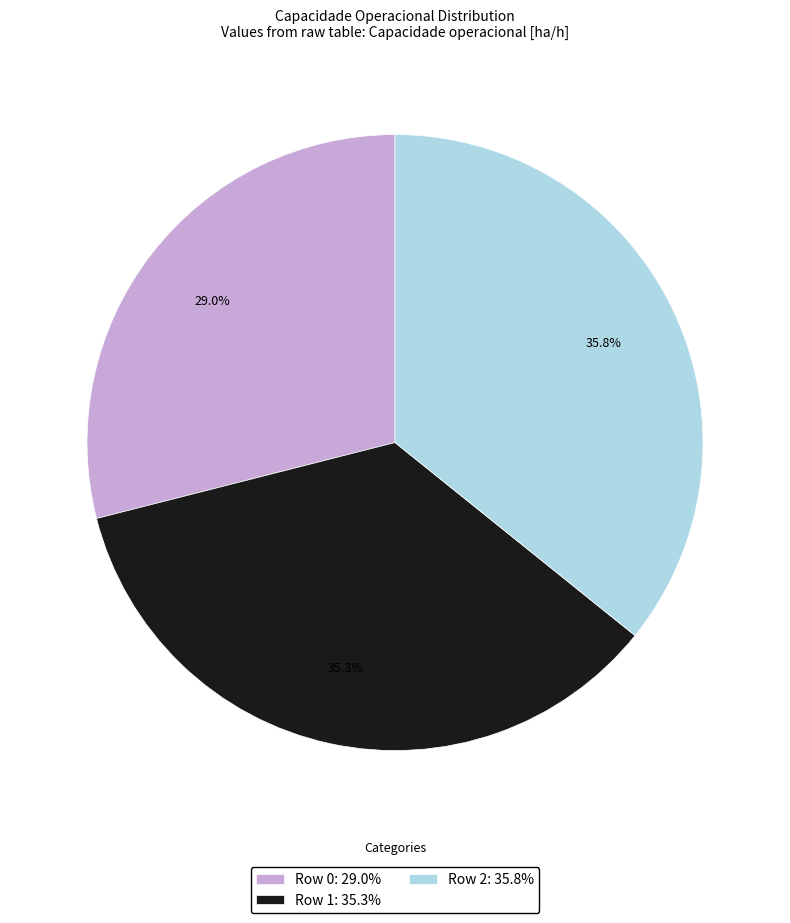

Which category has the biggest portion of the pie?

Row 2